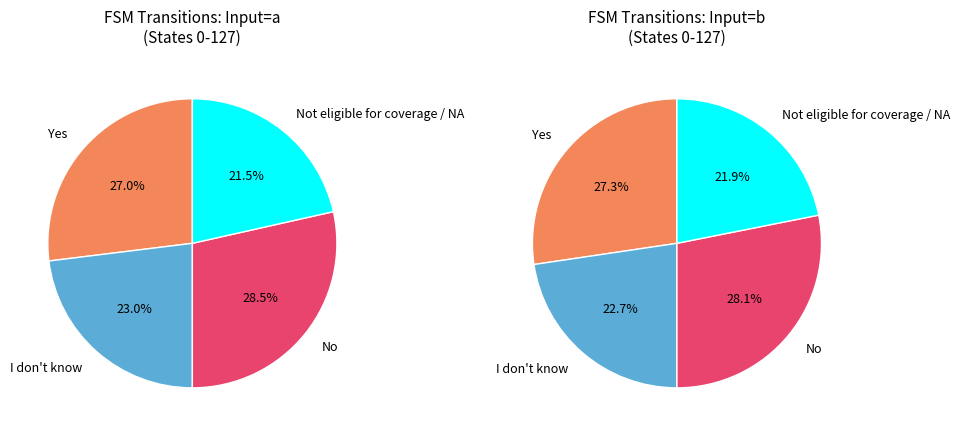

Combined, do 1 and 0 account for over 50%?

Yes